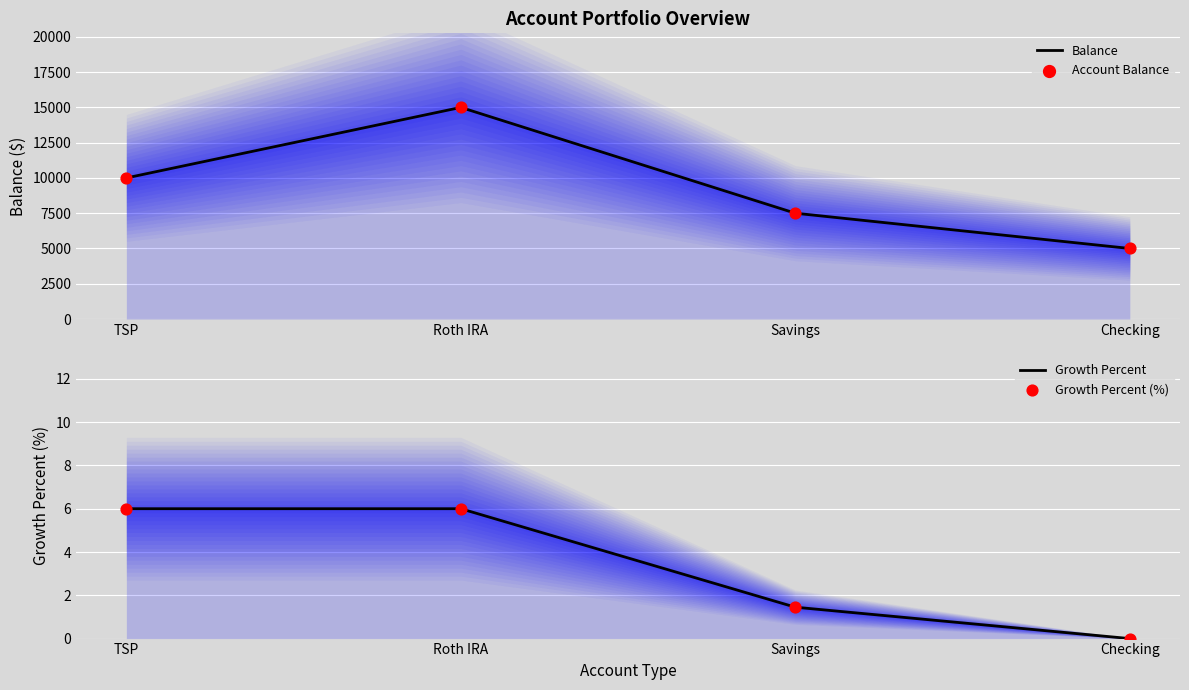

At which category is the sum across all series the highest?

Roth IRA